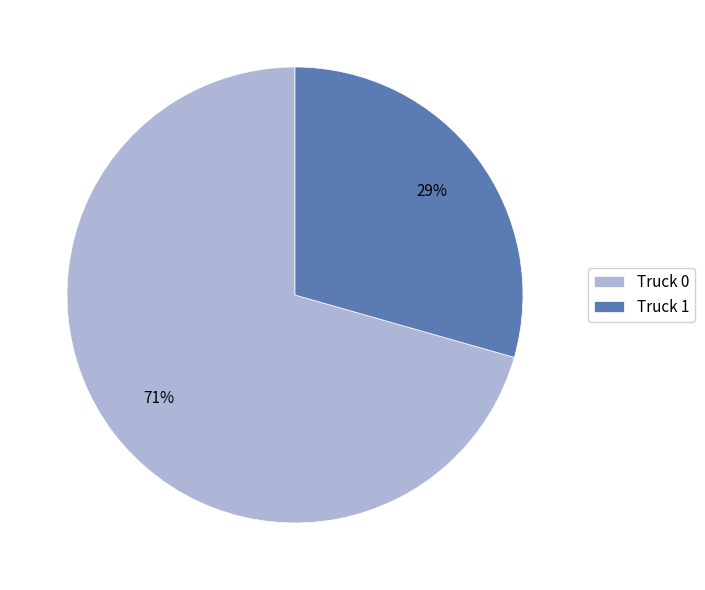

Which category has the biggest portion of the pie?

Truck 0